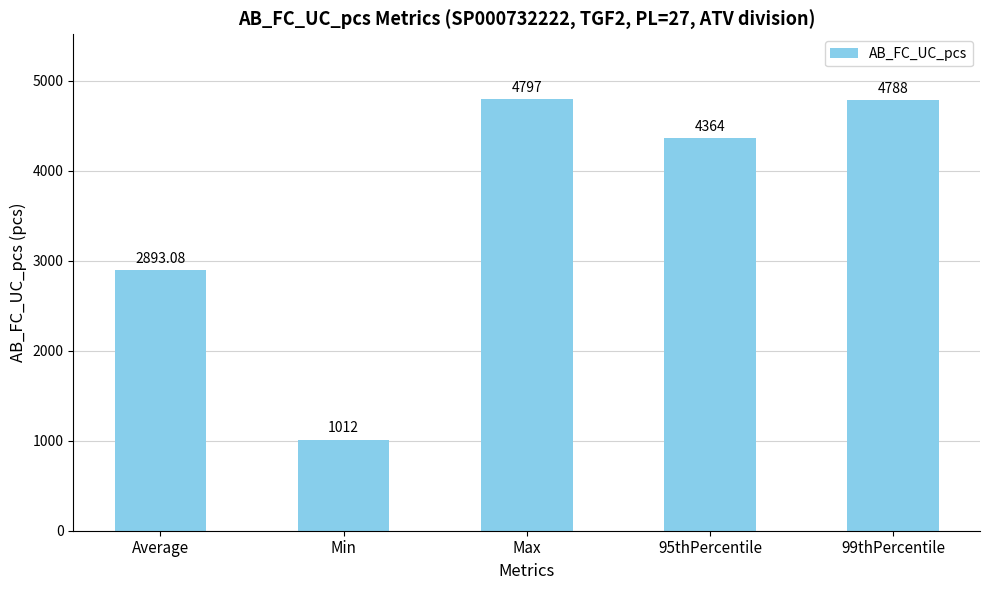

How many categories are shown in the chart?

5